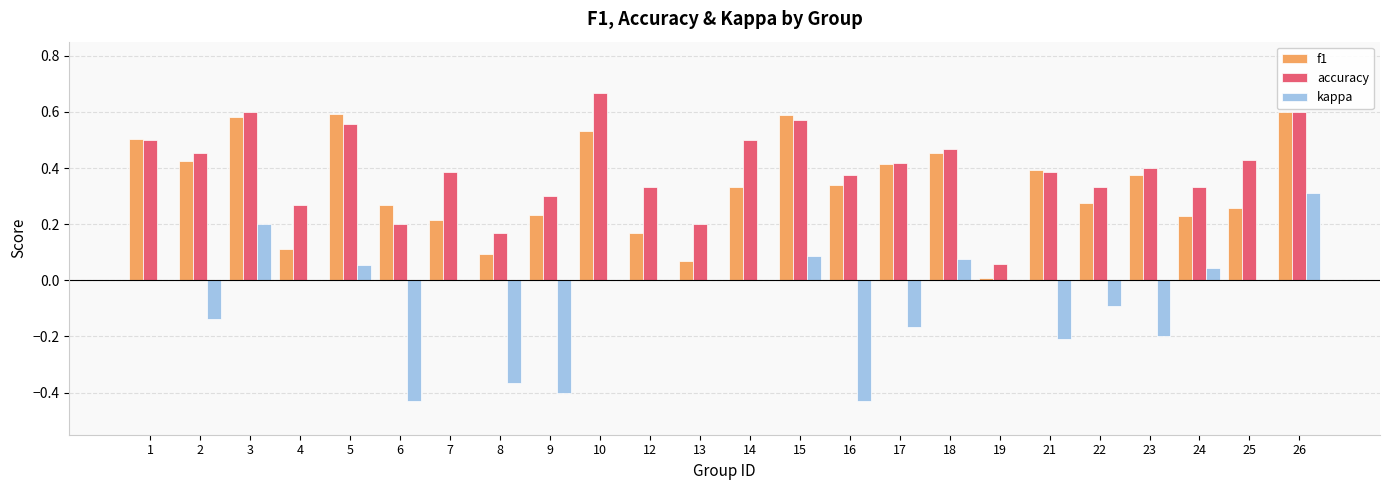

Which category has the highest value across all series?

10